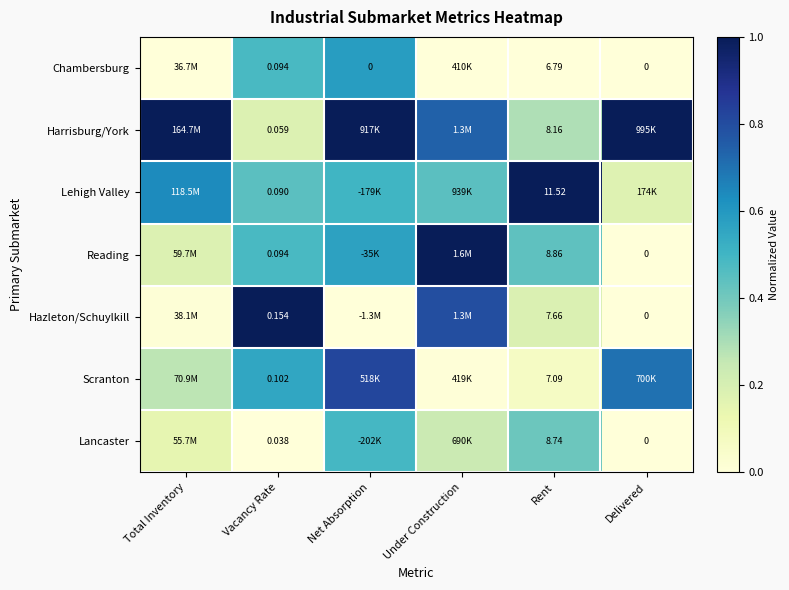

How many data points in Lancaster are above 0?

4